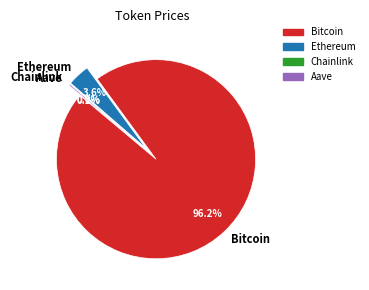

Which slice is the largest?

Bitcoin